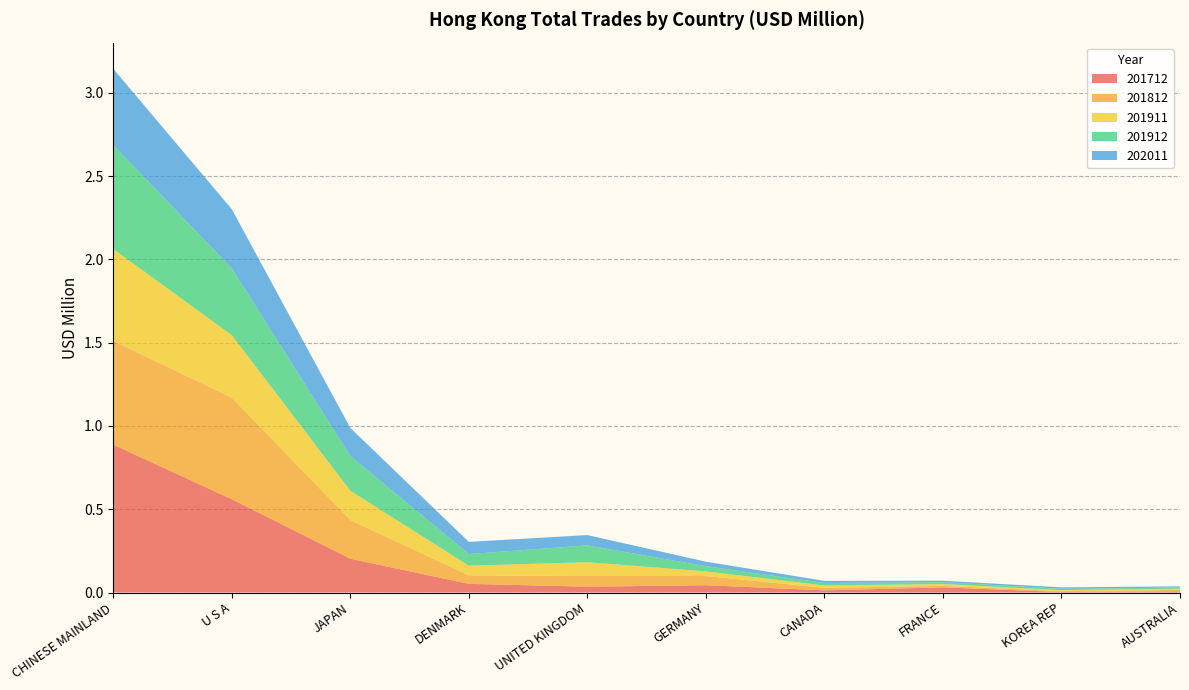

Reading left to right, extract all data points from this chart.

201712: CHINESE MAINLAND=0.9	U S A=0.6	JAPAN=0.2	DENMARK=0.1	UNITED KINGDOM=0.0	GERMANY=0.0	CANADA=0.0	FRANCE=0.0	KOREA REP=0.0	AUSTRALIA=0.0
201812: CHINESE MAINLAND=0.6	U S A=0.6	JAPAN=0.2	DENMARK=0.1	UNITED KINGDOM=0.1	GERMANY=0.1	CANADA=0.0	FRANCE=0.0	KOREA REP=0.0	AUSTRALIA=0.0
201911: CHINESE MAINLAND=0.6	U S A=0.4	JAPAN=0.2	DENMARK=0.1	UNITED KINGDOM=0.1	GERMANY=0.0	CANADA=0.0	FRANCE=0.0	KOREA REP=0.0	AUSTRALIA=0.0
201912: CHINESE MAINLAND=0.6	U S A=0.4	JAPAN=0.2	DENMARK=0.1	UNITED KINGDOM=0.1	GERMANY=0.0	CANADA=0.0	FRANCE=0.0	KOREA REP=0.0	AUSTRALIA=0.0
202011: CHINESE MAINLAND=0.5	U S A=0.4	JAPAN=0.2	DENMARK=0.1	UNITED KINGDOM=0.1	GERMANY=0.0	CANADA=0.0	FRANCE=0.0	KOREA REP=0.0	AUSTRALIA=0.0